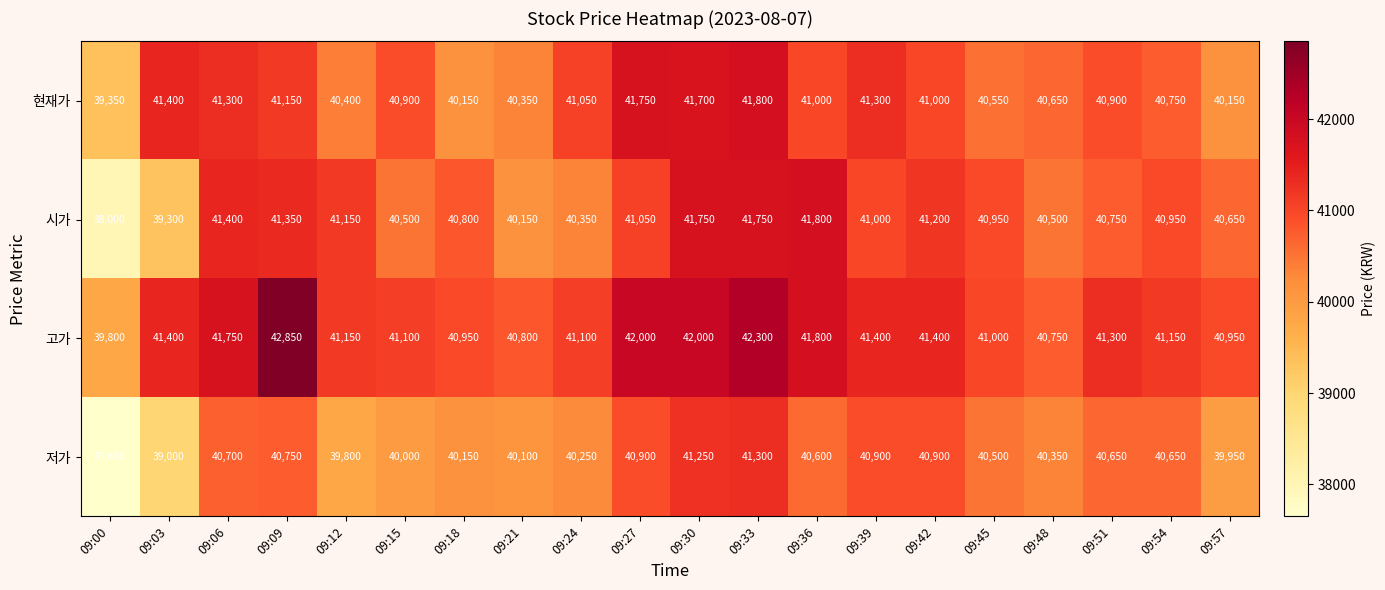

What is the difference between the highest and lowest values at 09:48?

400